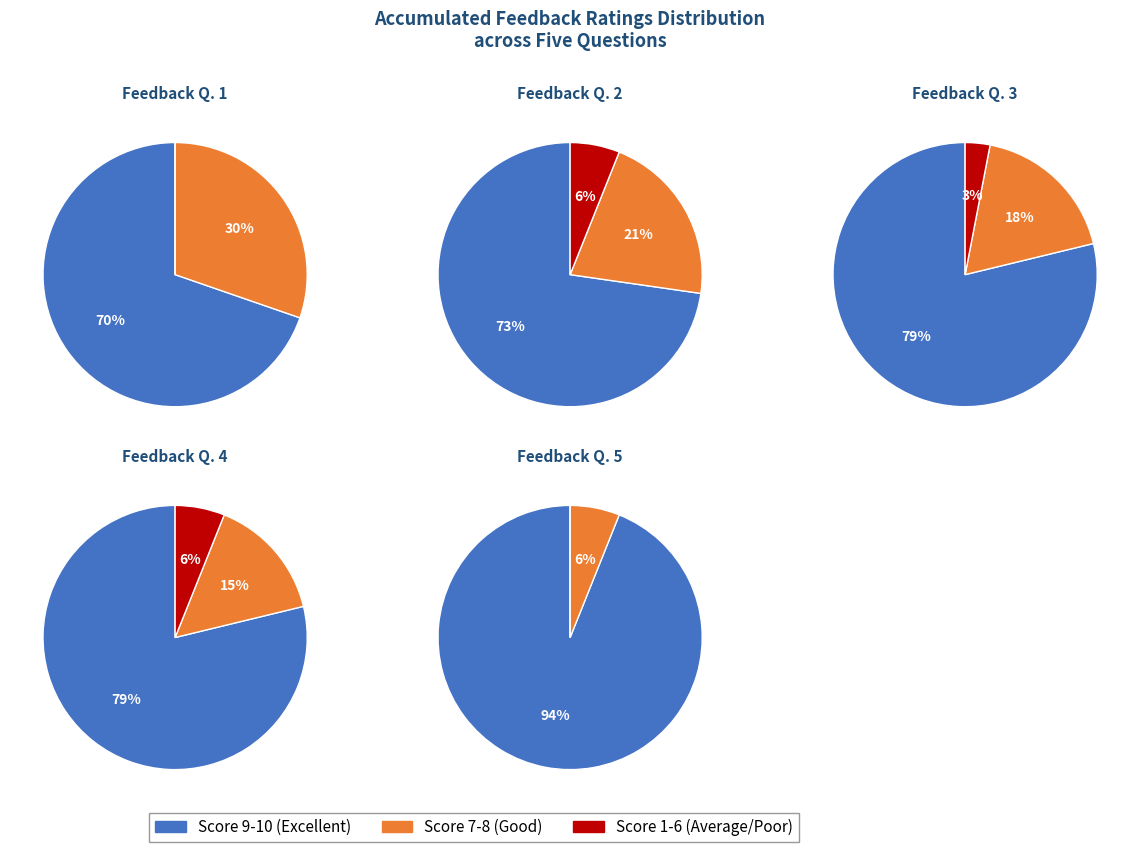

Count the number of slices in the pie.

5